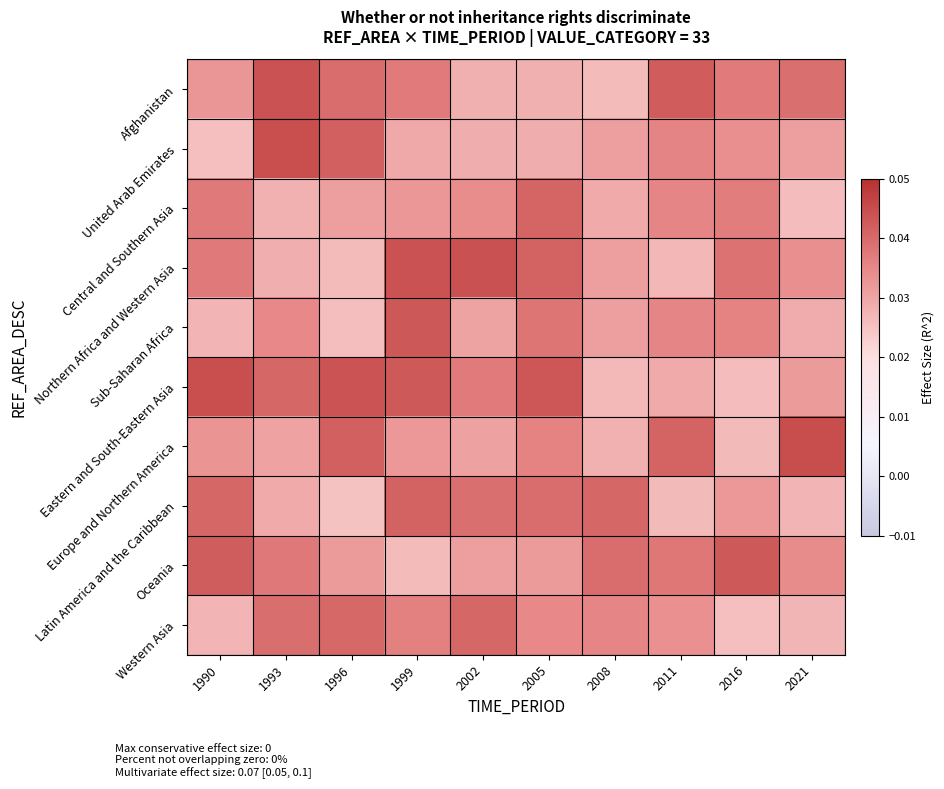

Between 1996 and 2002, which is larger?

1996